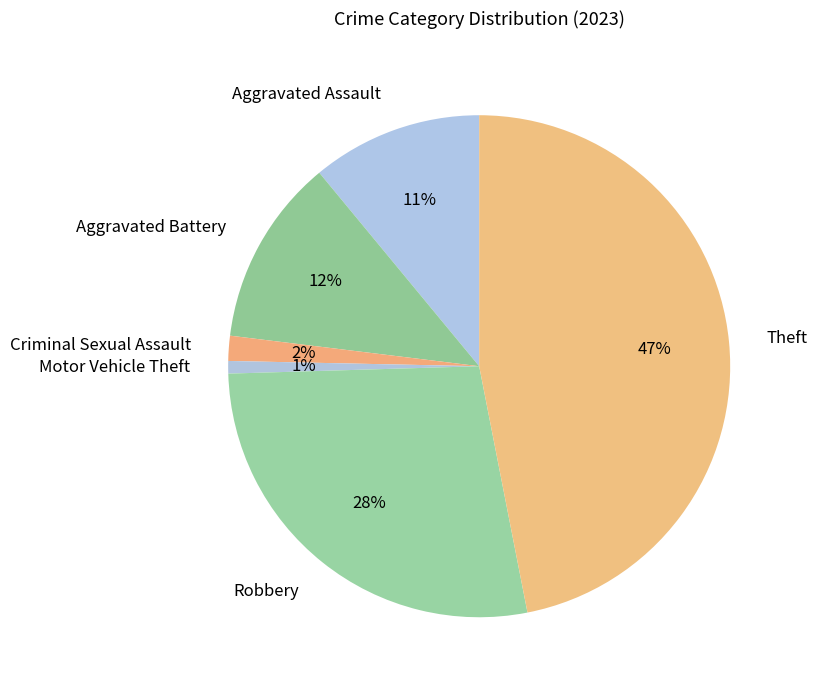

What percentage is the Robbery slice, to the nearest percent?

28%